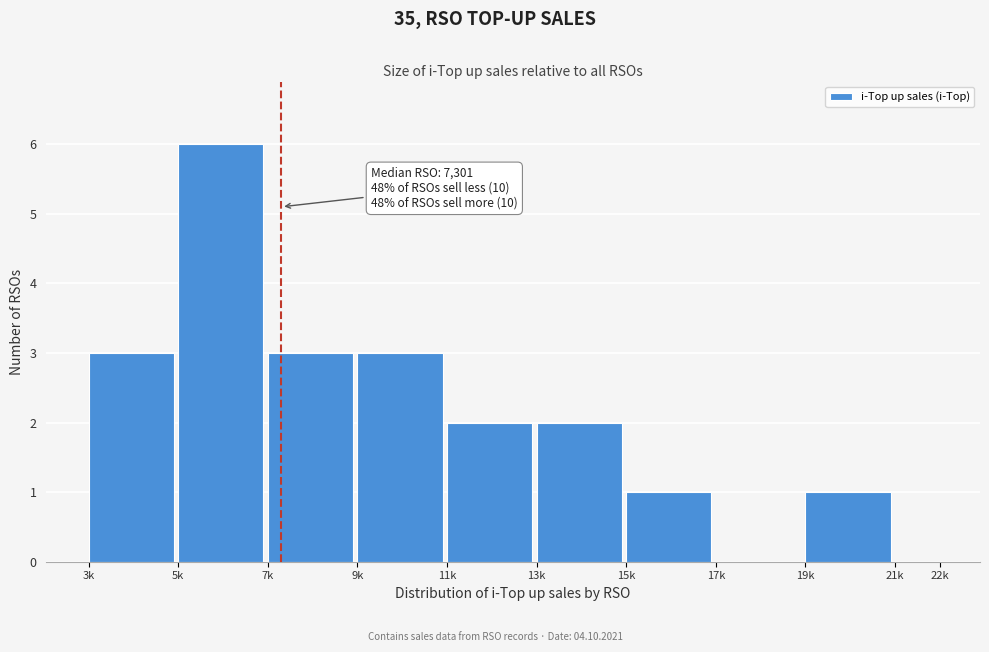

Reading left to right, what are all the values shown in this chart?

3k=3	5k=6	7k=3	9k=3	11k=2	13k=2	15k=1	17k=0	19k=1	21k=0